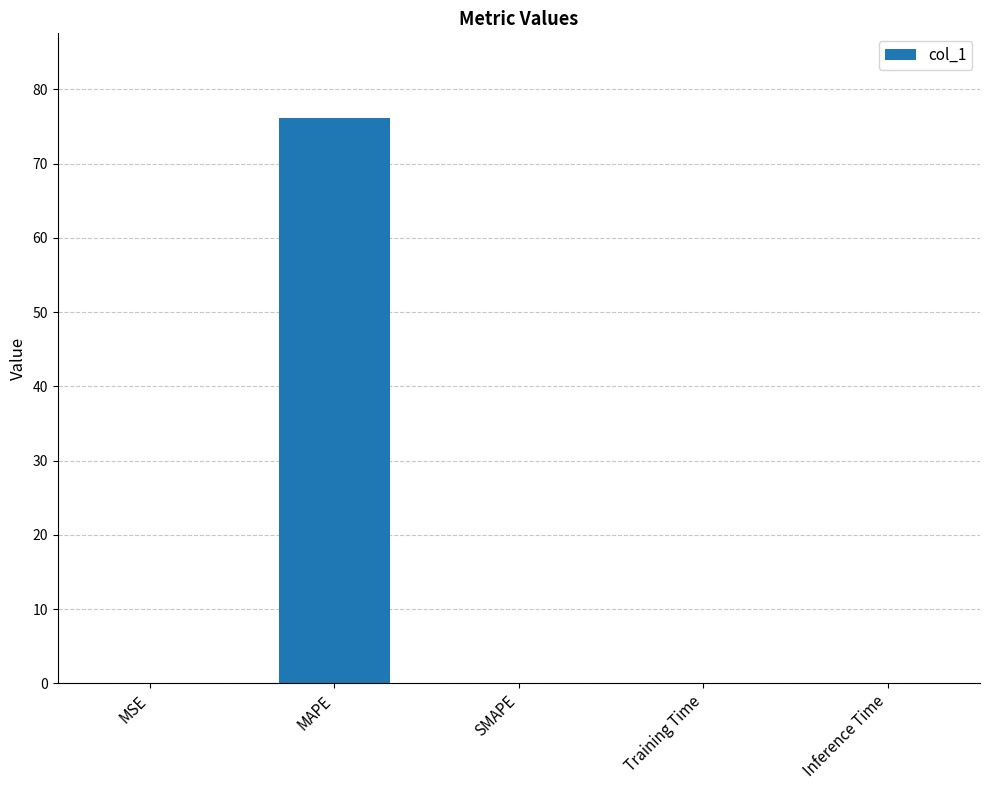

What is the greatest value displayed?

76.1